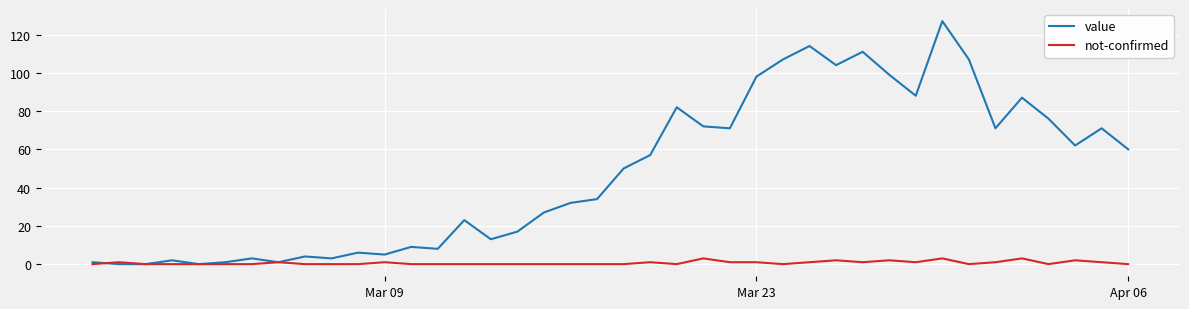

Which series has the largest total across all categories?

value